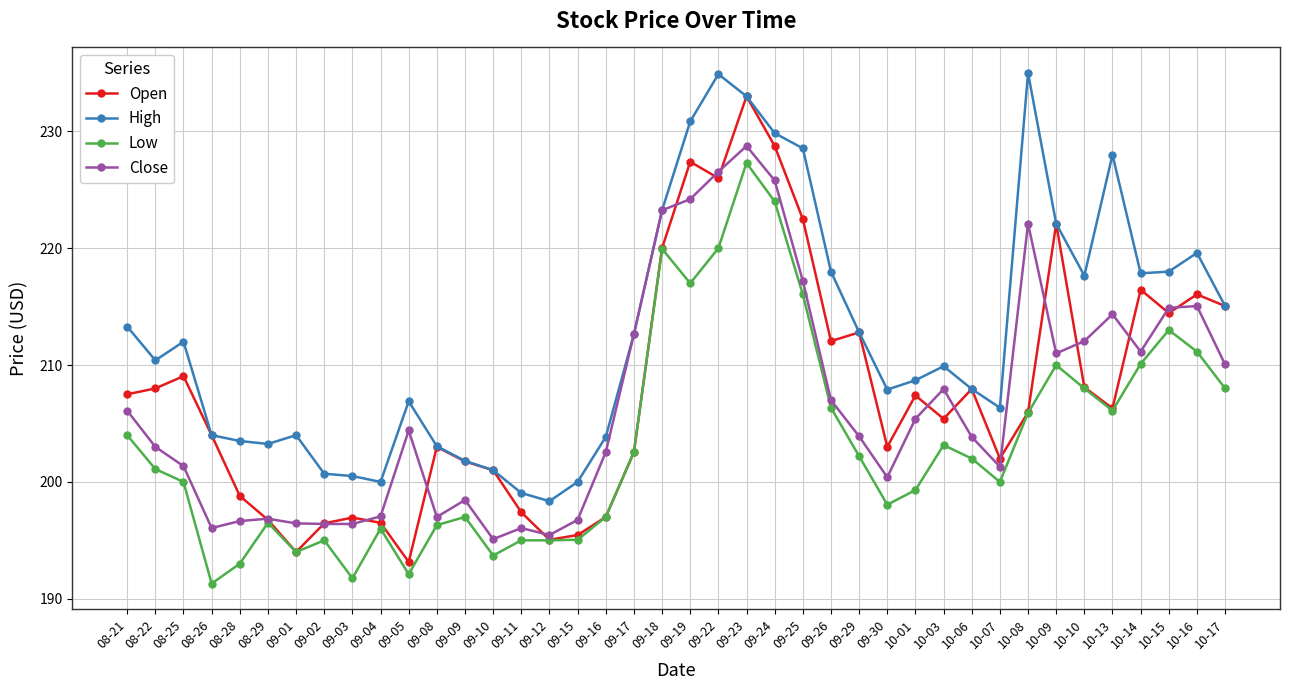

Where is the first local maximum for Low?

08-29